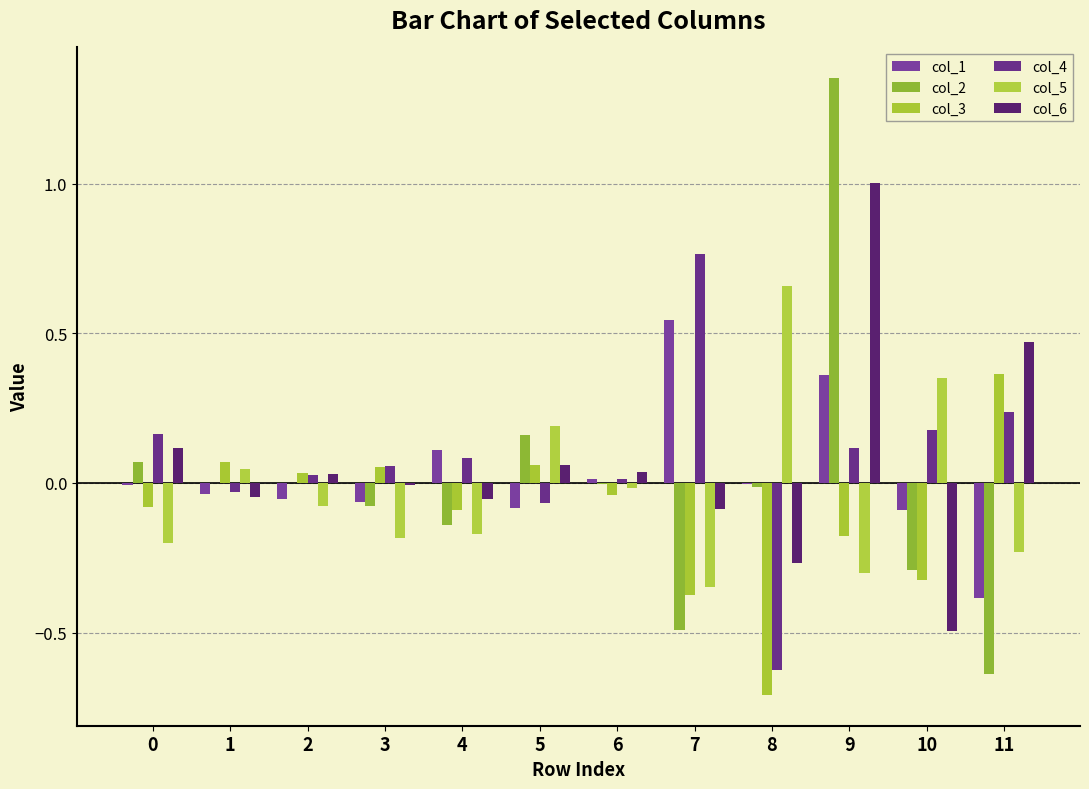

What is the value of the col_2 bar at the 10th from the left?

1.4